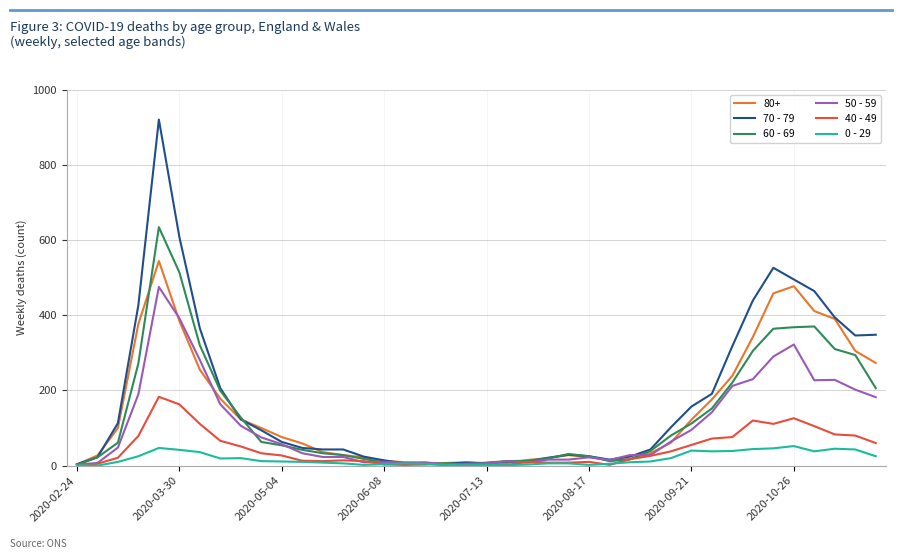

Which series has the largest range (max minus min)?

70 - 79